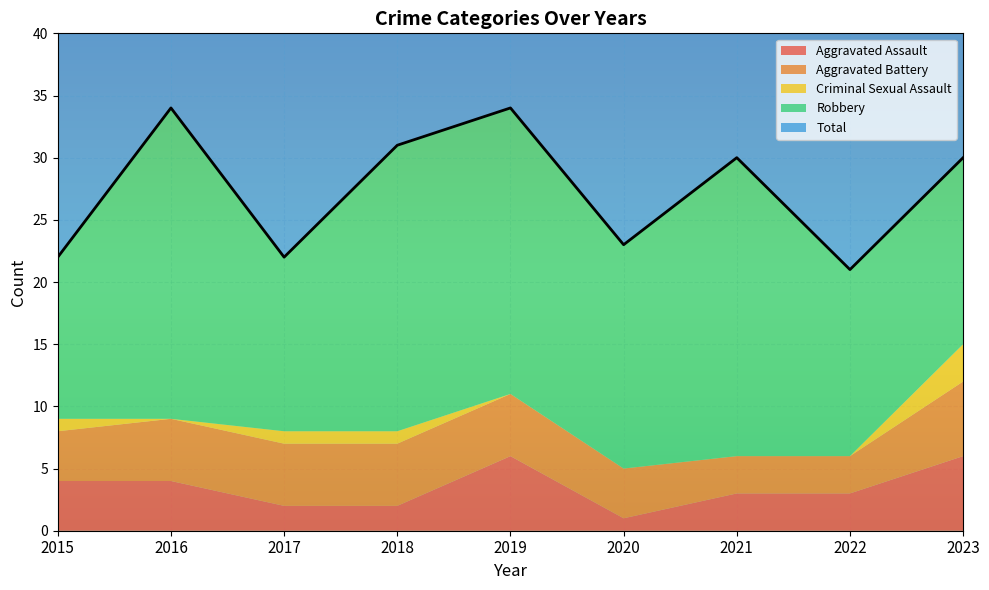

How many lines are shown in the chart?

5